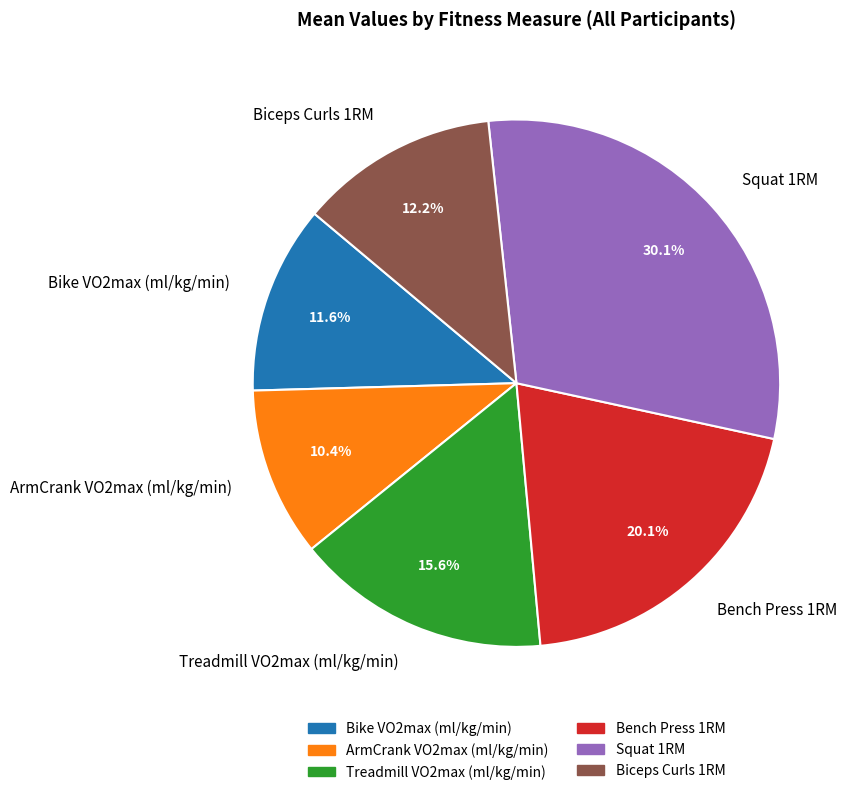

True or false: Biceps Curls 1RM accounts for 23% of the total.

False